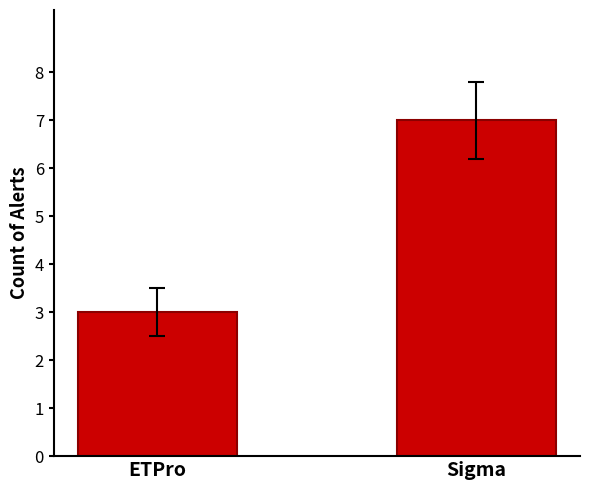

What is the label of the 2nd bar from the left?

Sigma